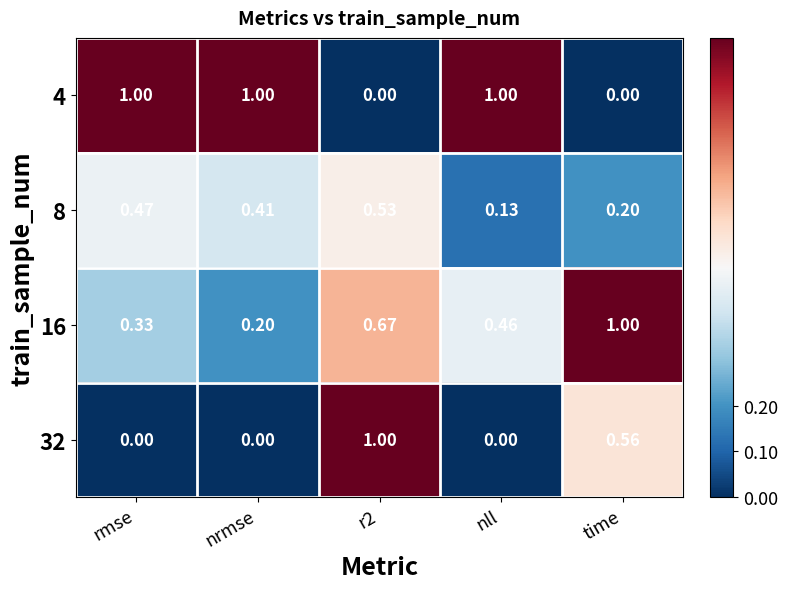

Is the value of 4 at r2 greater than the value of 32 at time?

No